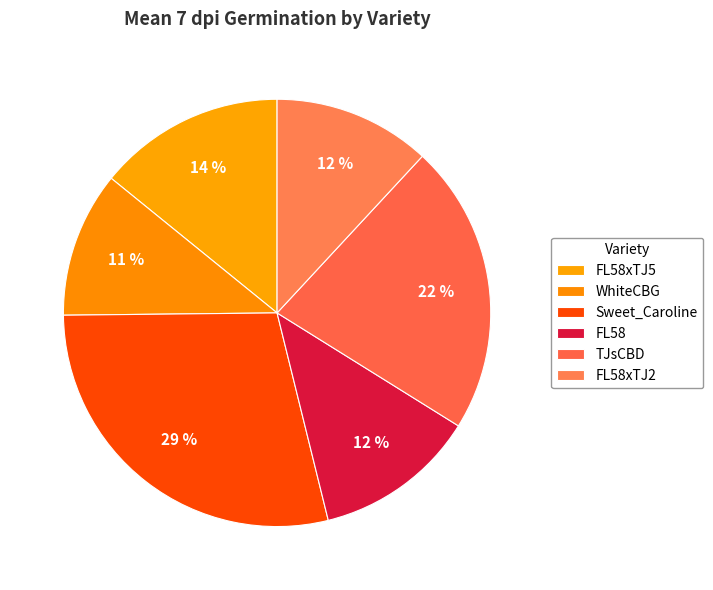

Count the number of slices in the pie.

6